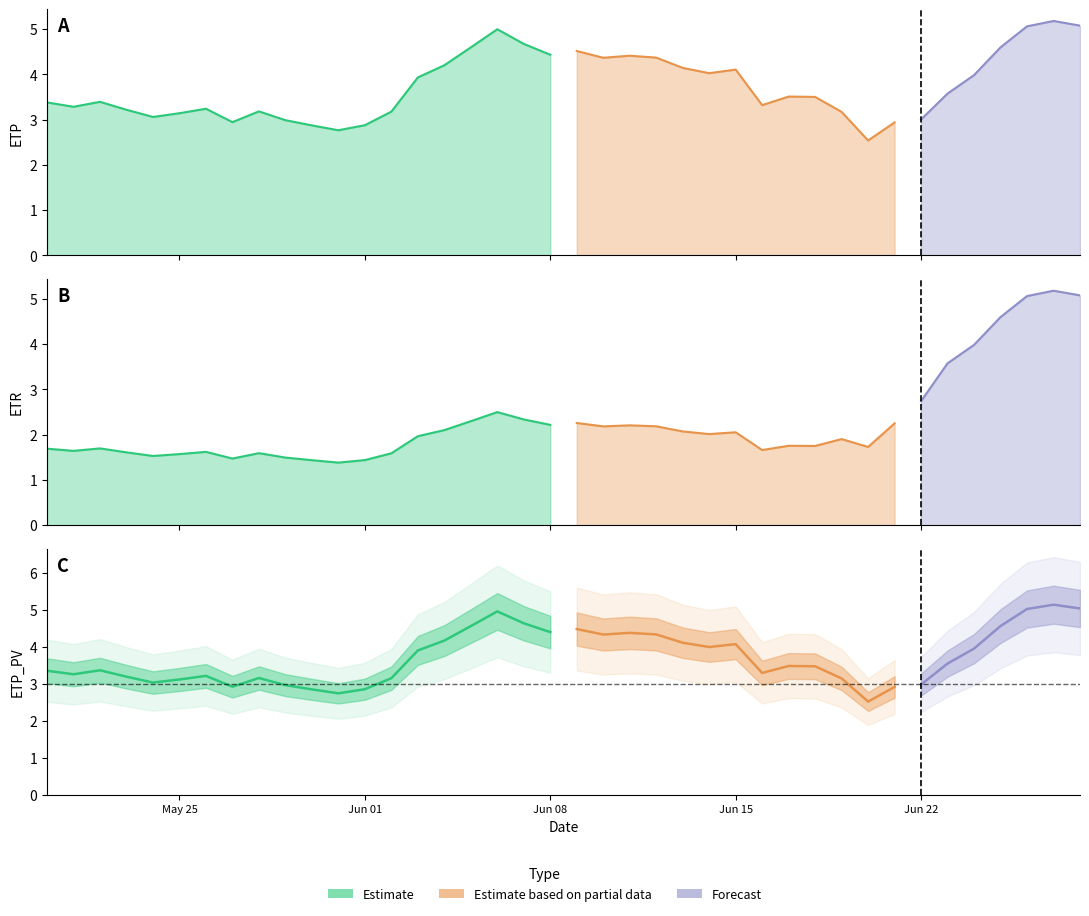

What is the average value of the ETP_PV series?

3.7